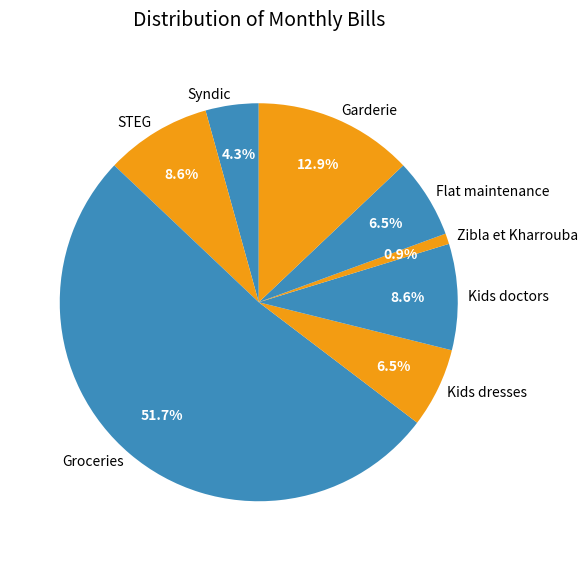

Which category has the biggest portion of the pie?

Groceries